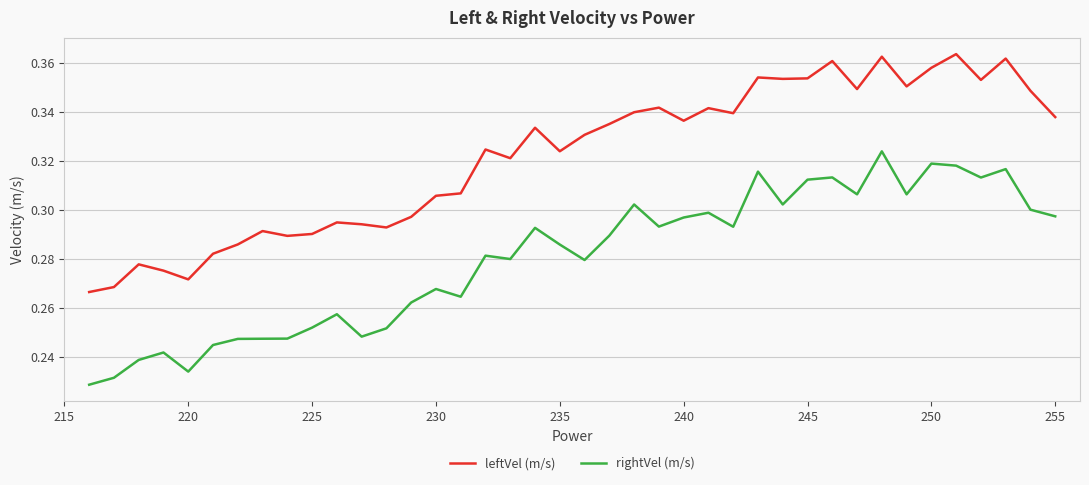

What is the sum of all leftVel (m/s) values?

12.9